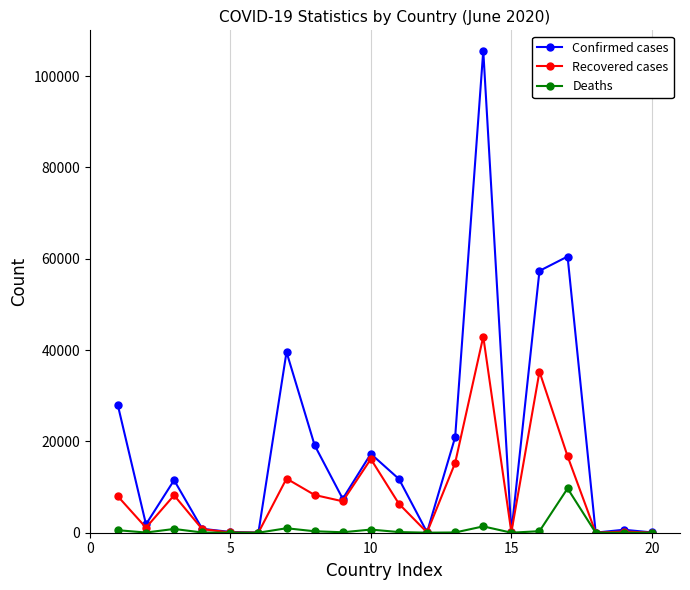

How many lines are shown in the chart?

3